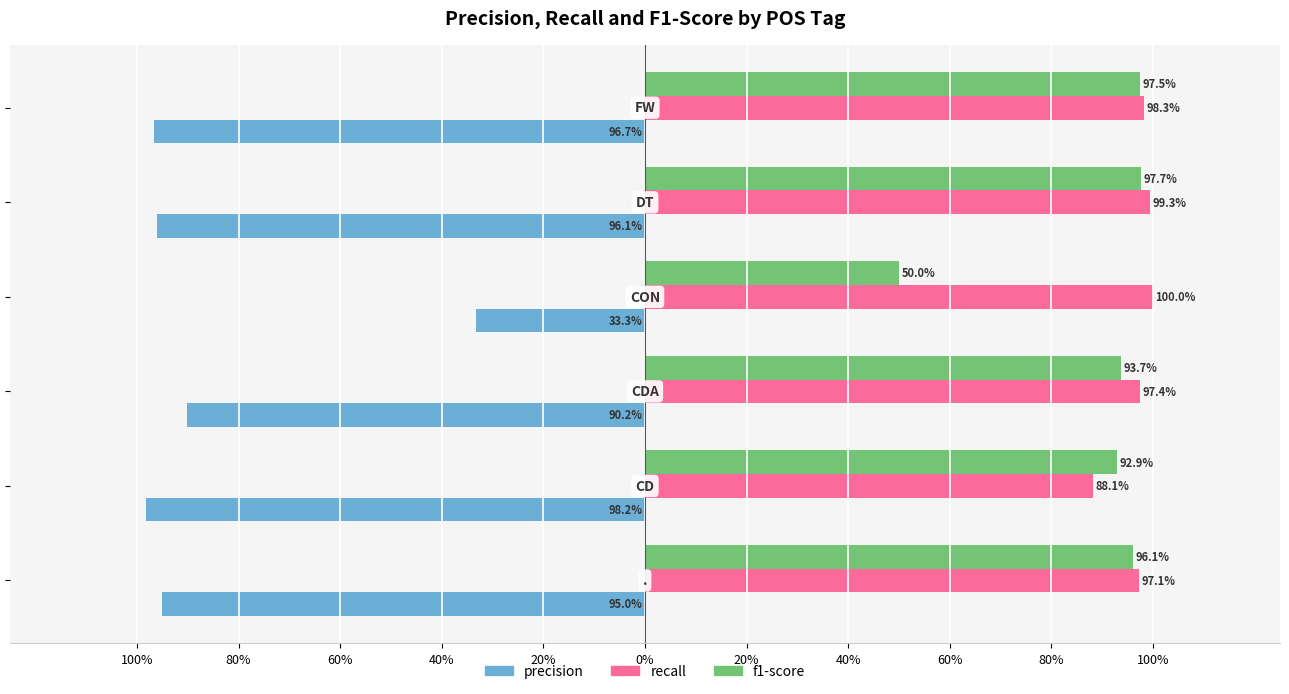

Reading left to right, extract all data points from this chart.

precision: 100%=-1.0	80%=-1.0	60%=-0.9	40%=-0.3	20%=-1.0	0%=-1.0
recall: 100%=1.0	80%=0.9	60%=1.0	40%=1.0	20%=1.0	0%=1.0
f1-score: 100%=1.0	80%=0.9	60%=0.9	40%=0.5	20%=1.0	0%=1.0